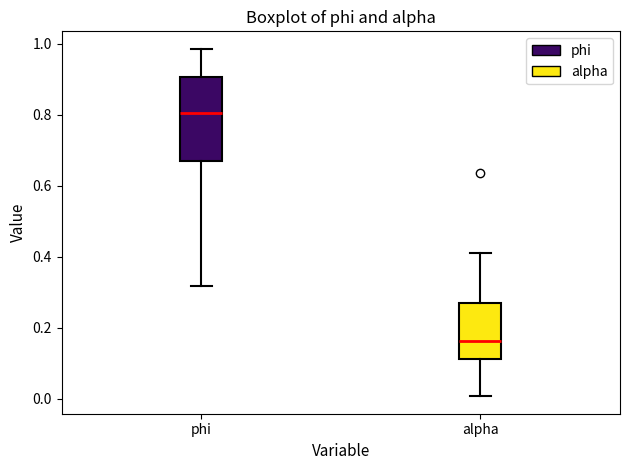

Where does the lower whisker of the box for alpha end on the y-axis? The values are not printed on the chart, so give them approximately, as read against the axis.

0.00